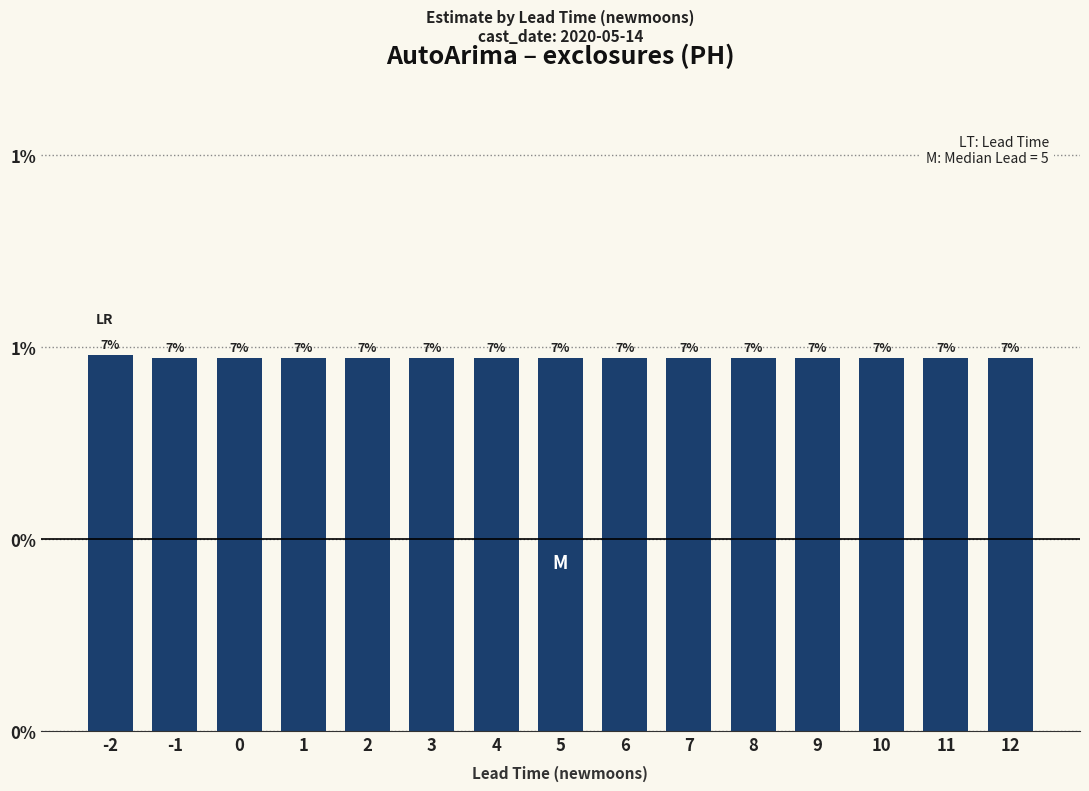

Does the chart contain stacked bars?

No